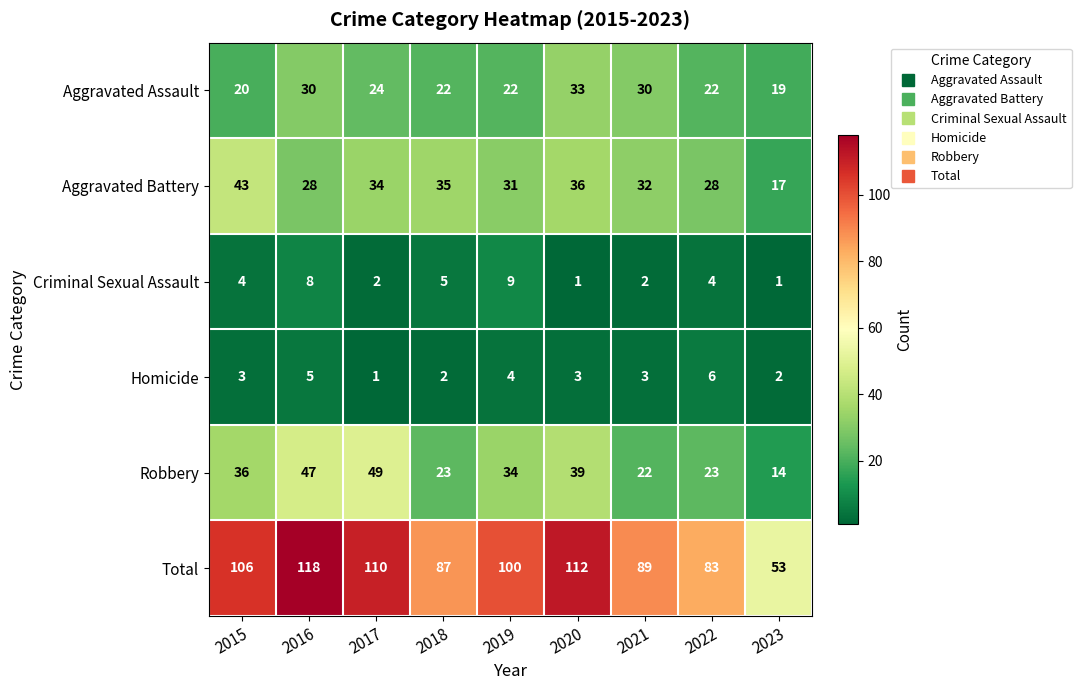

What is the total value across all series at 2022?

166